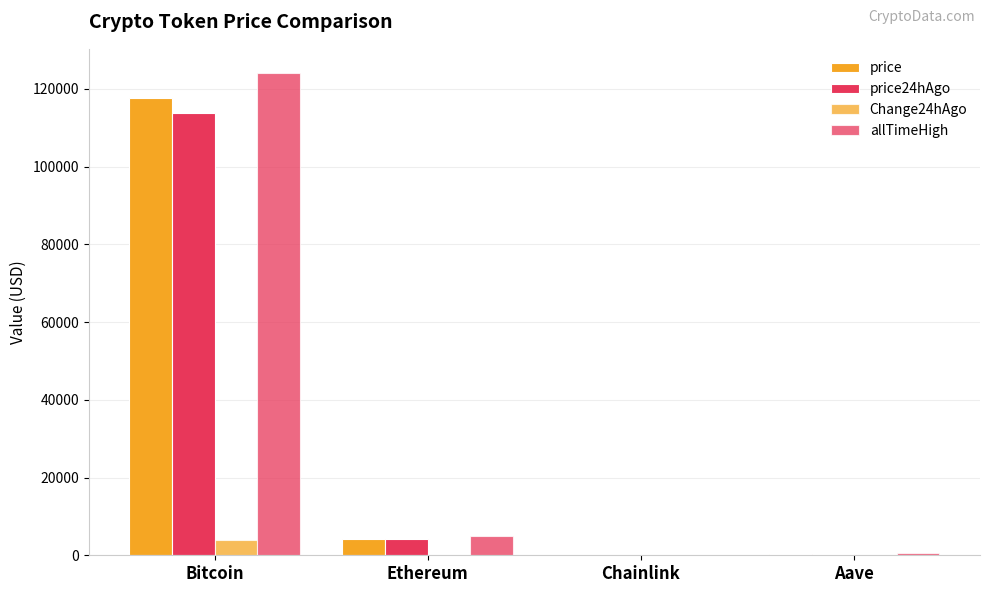

Between Bitcoin and Aave, which series saw the biggest shift?

allTimeHigh